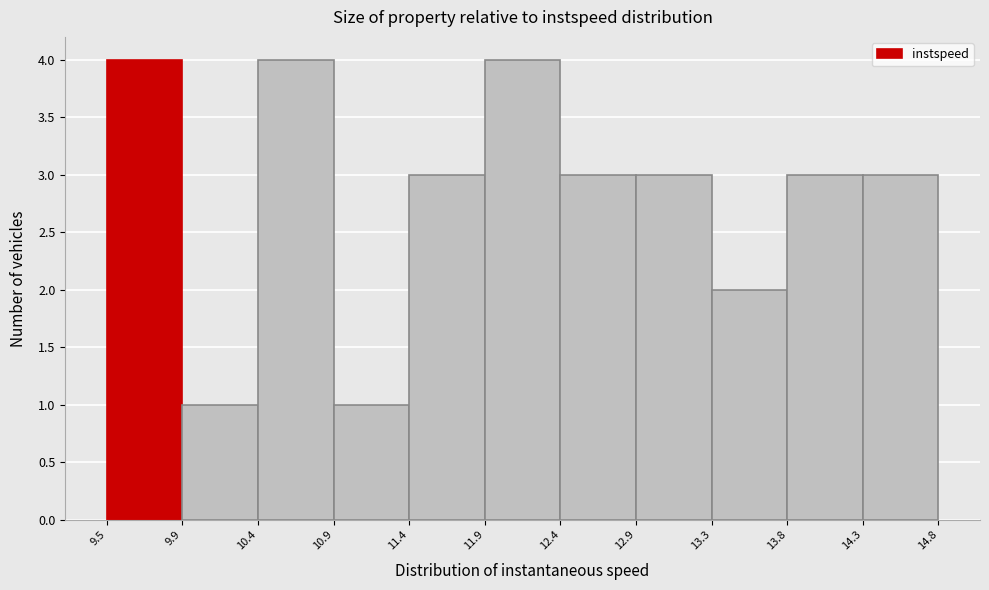

Reading left to right, transcribe this chart: for each bar, give the range it covers on the x-axis and its height. The values are not printed on the chart, so give them approximately, as read against the axis.

9.5 to 9.9: 4
9.9 to 10.4: 1
10.4 to 10.9: 4
10.9 to 11.4: 1
11.4 to 11.9: 3
11.9 to 12.4: 4
12.4 to 12.9: 3
12.9 to 13.3: 3
13.3 to 13.8: 2
13.8 to 14.3: 3
14.3 to 14.8: 3